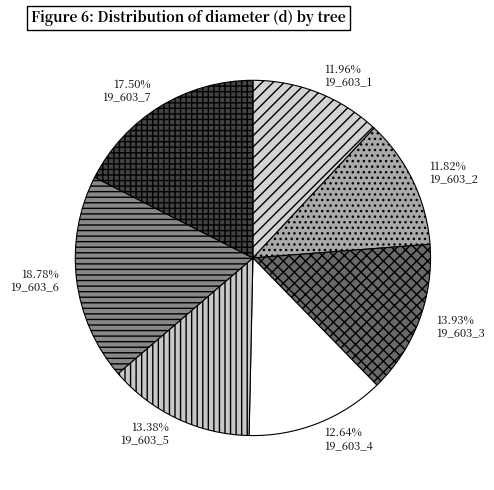

Is the sum of 19_603_6 and 19_603_3 greater than half?

No